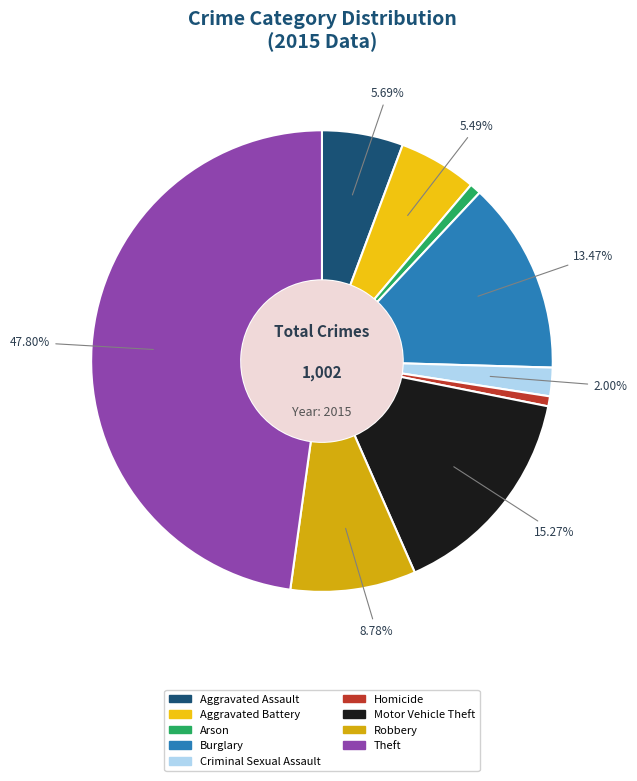

Count the number of slices in the pie.

9